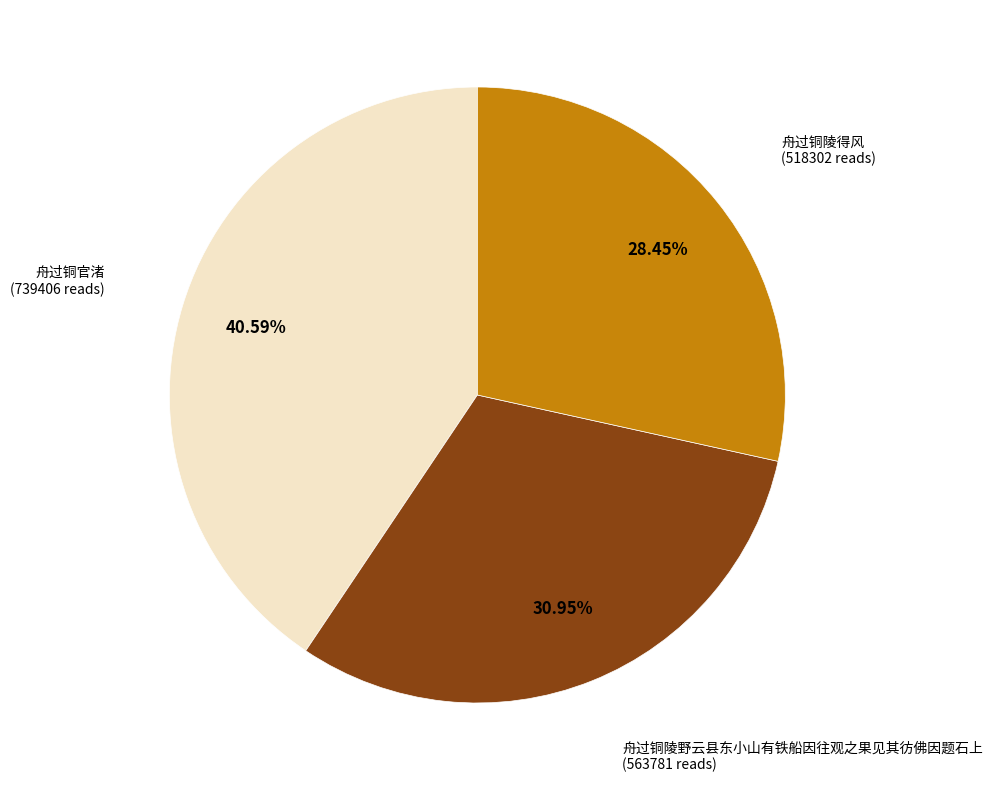

Is it true that 舟过铜陵野云县东小山有铁船因往观之果见其彷佛因题石上 is 31% of the pie?

True